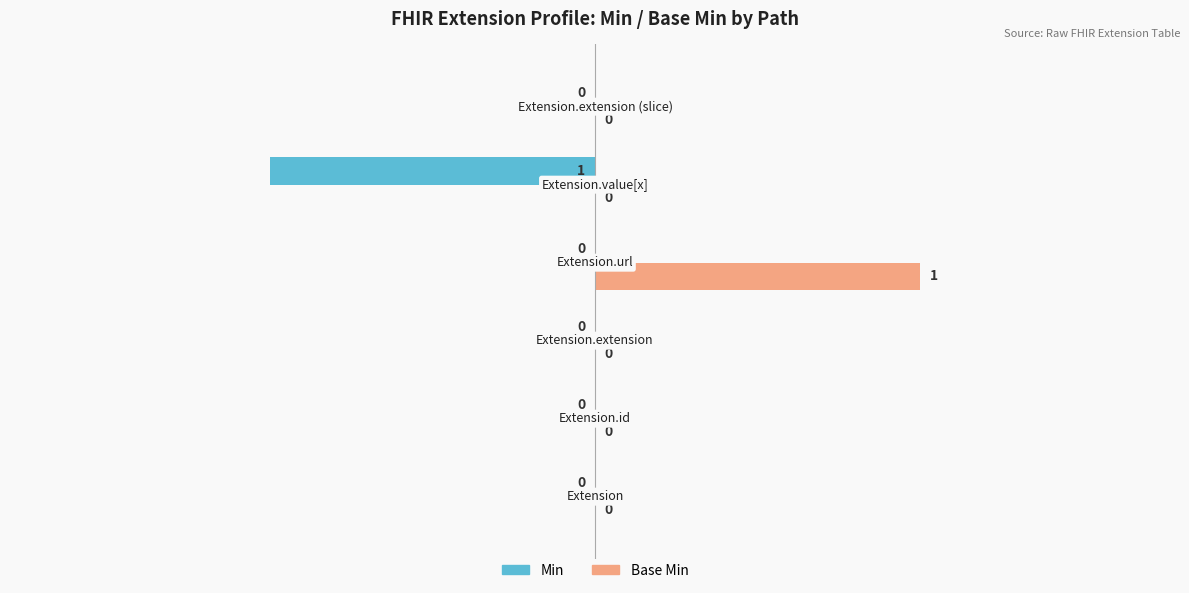

Count the number of data series in this chart.

2